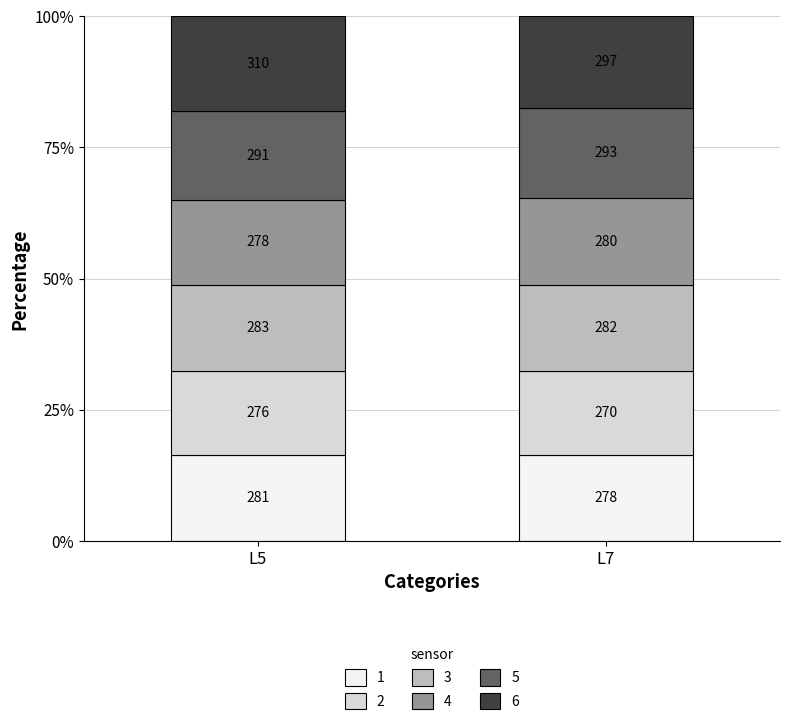

Does the chart contain any negative values?

No